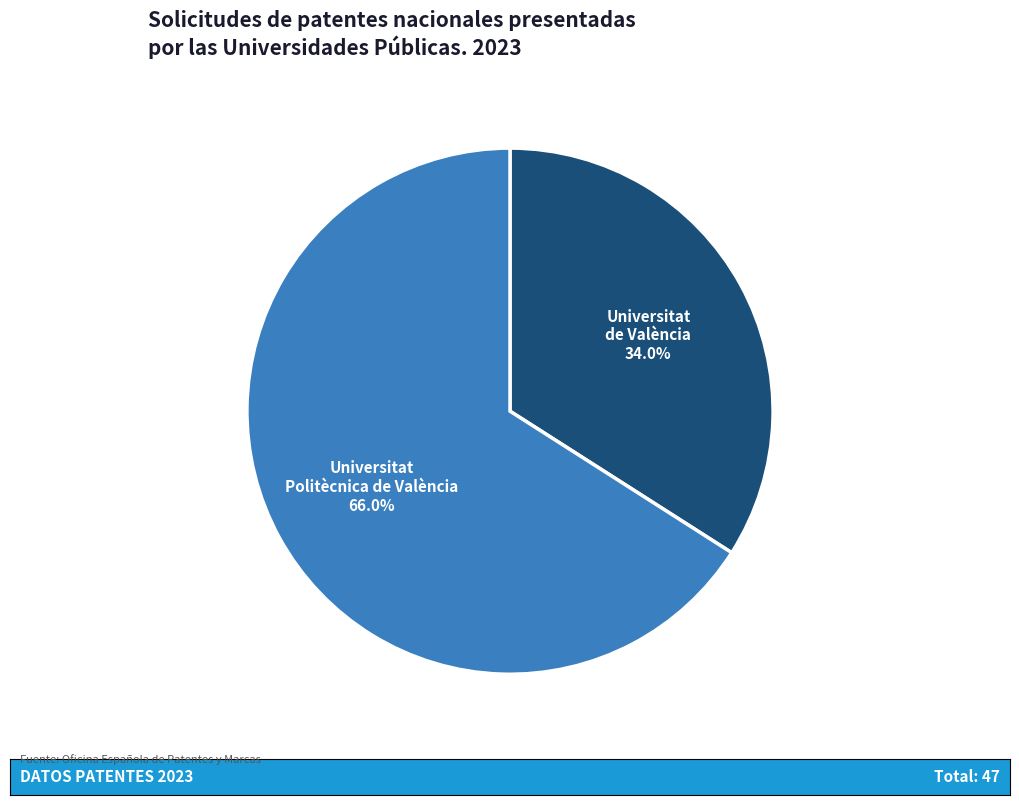

Does any single category account for the majority?

Yes